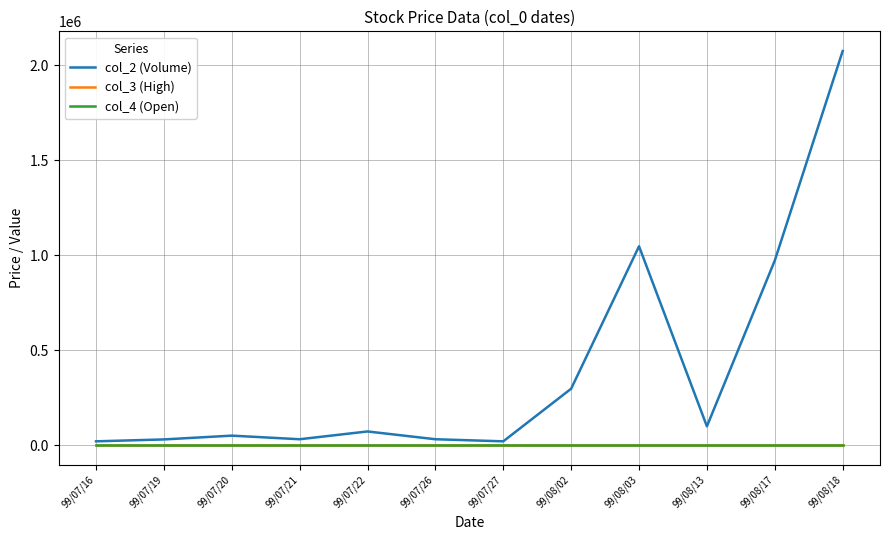

What is the total value across all series at 99/07/22?

72001.3